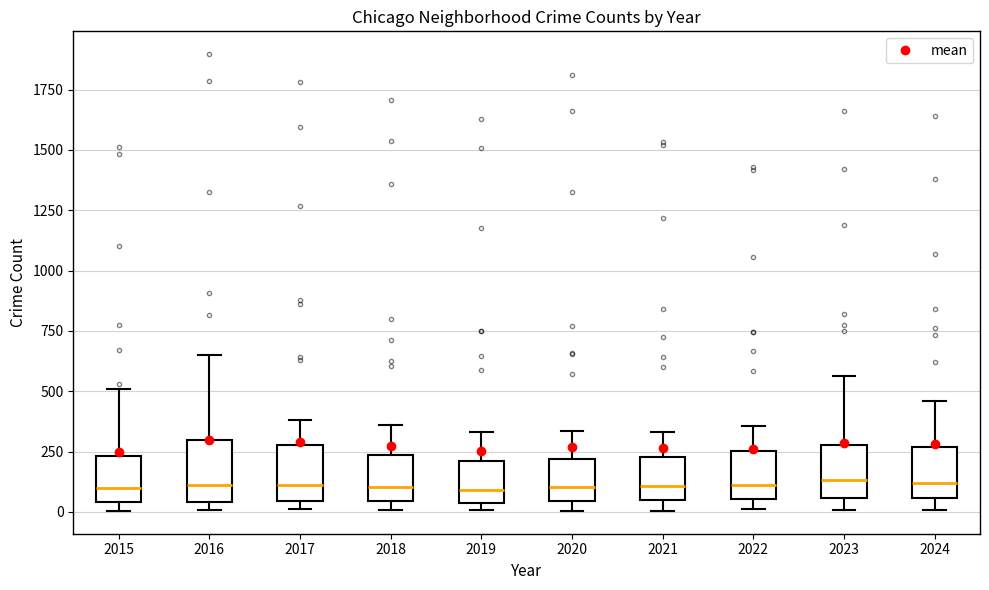

Reading left to right, read every box against the y-axis: the position of its median line, the range the box covers, and the ends of its whiskers. The values are not printed on the chart, so give them approximately, as read against the axis.

2015: median 100, box 50 to 250, whiskers 0 to 500
2016: median 100, box 50 to 300, whiskers 0 to 650
2017: median 100, box 50 to 300, whiskers 0 to 400
2018: median 100, box 50 to 250, whiskers 0 to 350
2019: median 100, box 50 to 200, whiskers 0 to 350
2020: median 100, box 50 to 200, whiskers 0 to 350
2021: median 100, box 50 to 250, whiskers 0 to 350
2022: median 100, box 50 to 250, whiskers 0 to 350
2023: median 150, box 50 to 300, whiskers 0 to 550
2024: median 100, box 50 to 250, whiskers 0 to 450